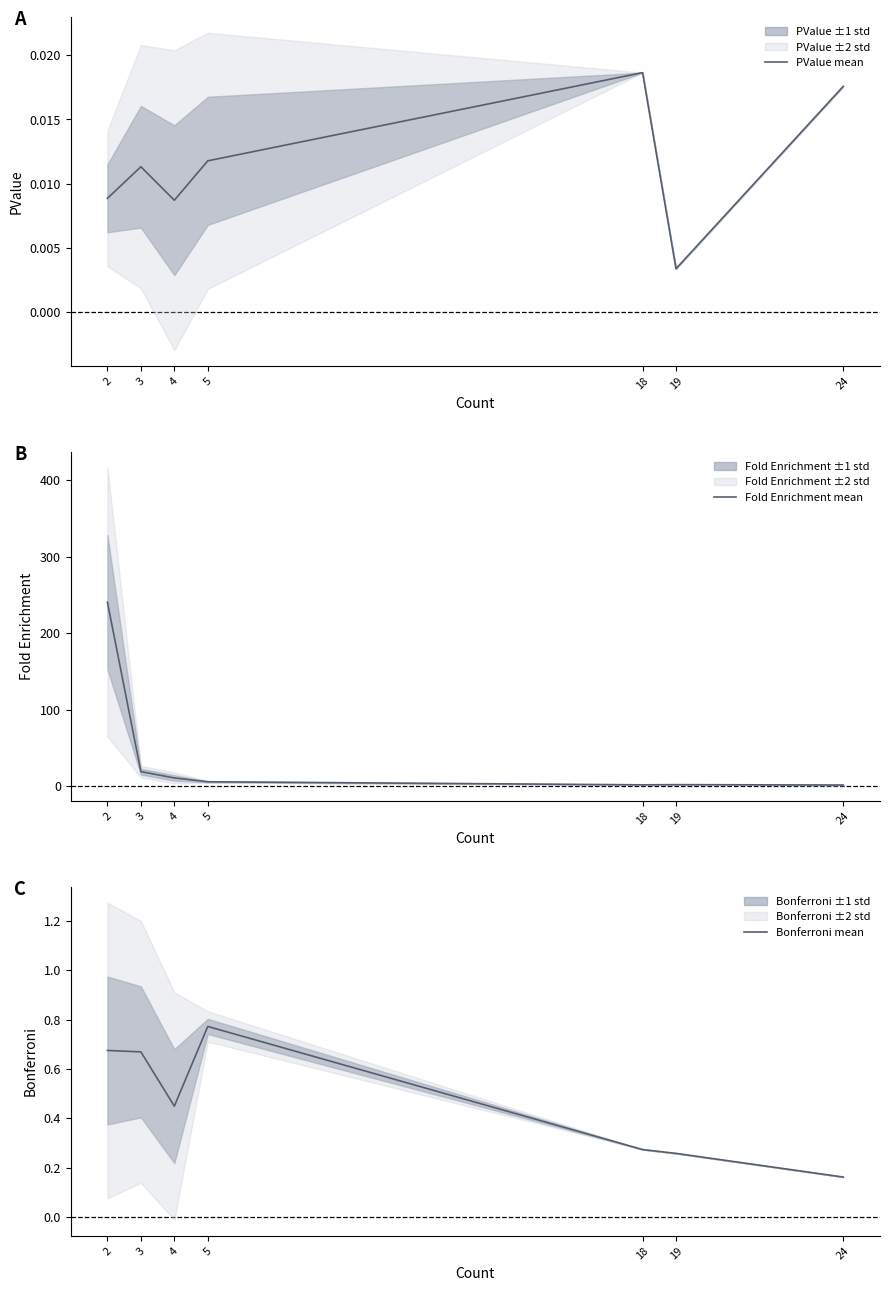

Does the chart have visible grid lines?

No